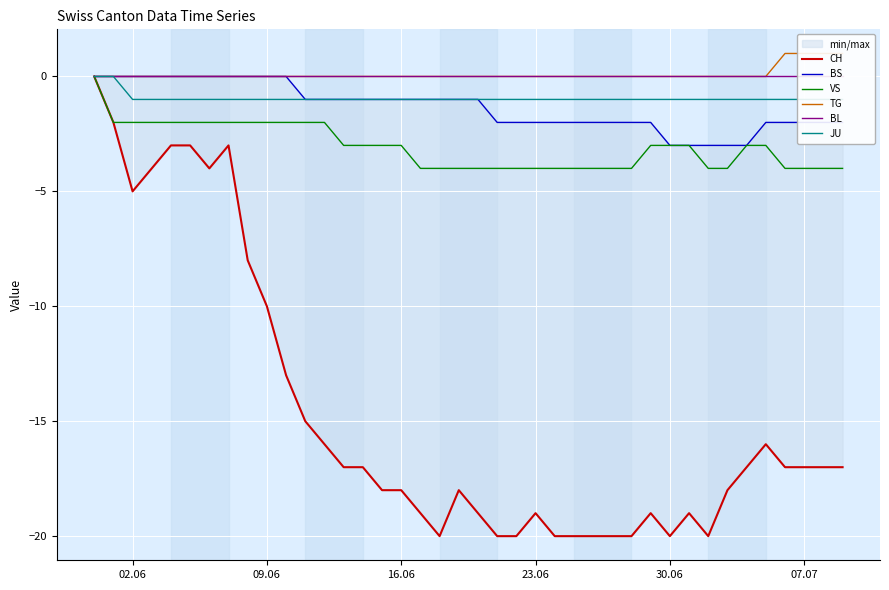

The VS series shows -6 at 23.06. True or false?

False